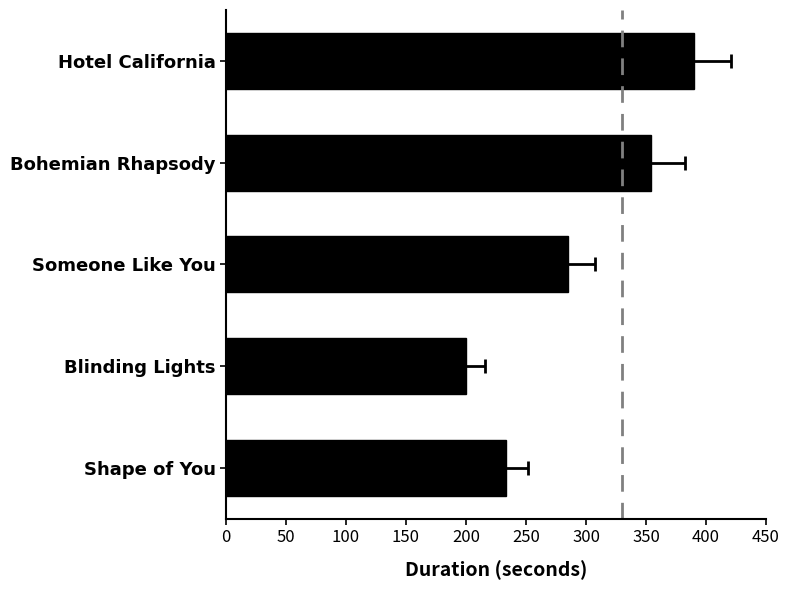

Is it true that the value at Shape of You is 233?

True